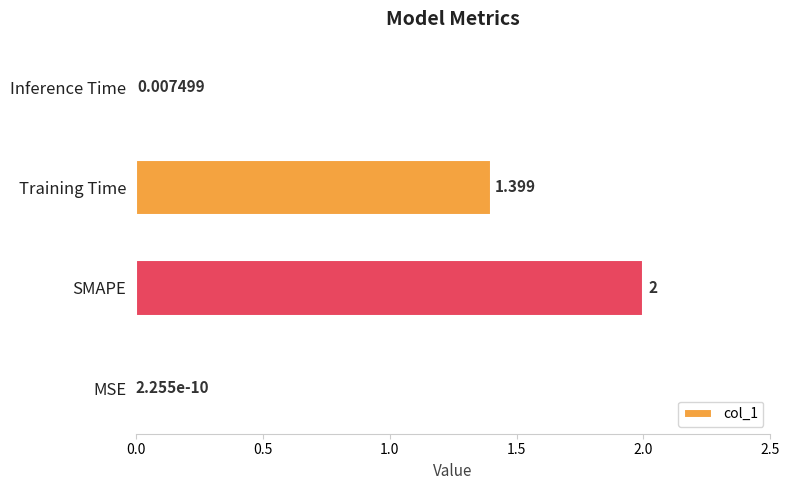

Which label corresponds to the largest value in the chart?

SMAPE